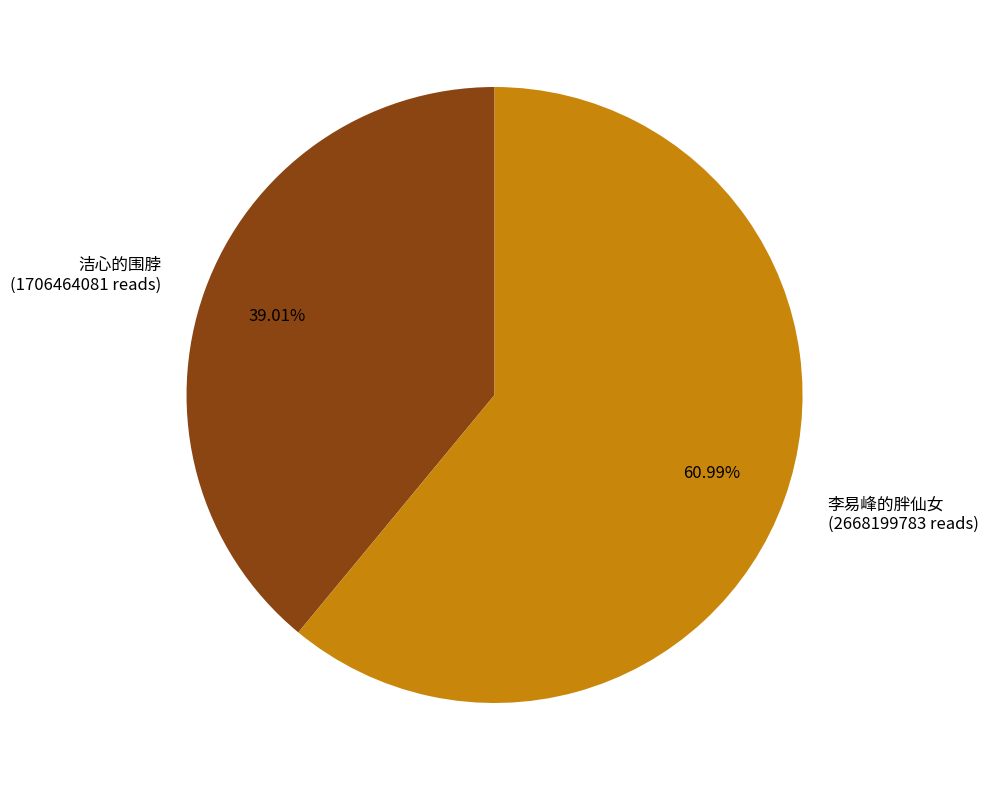

How many segments does this pie chart have?

2